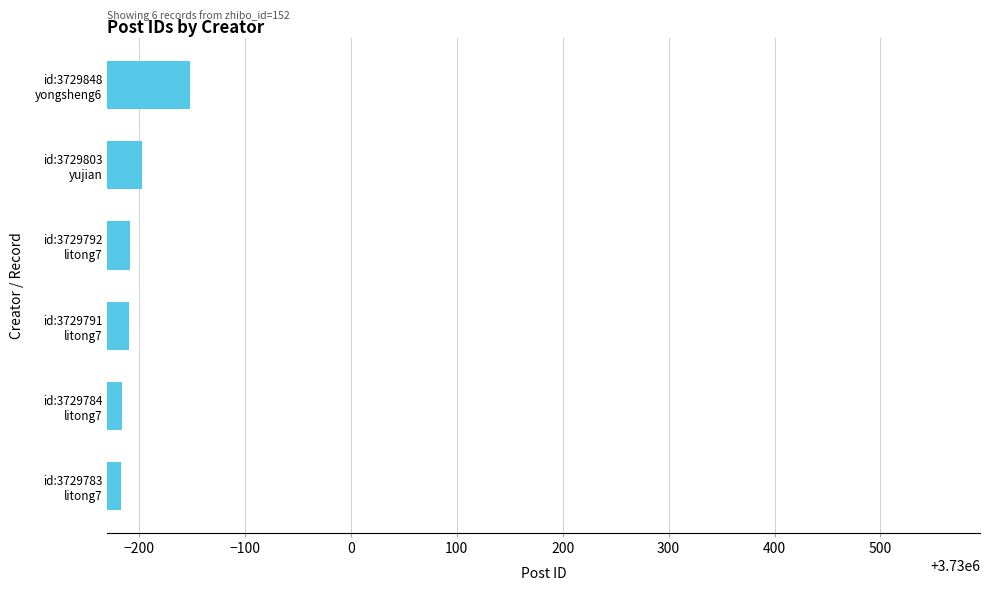

Count the number of categories in the chart.

6